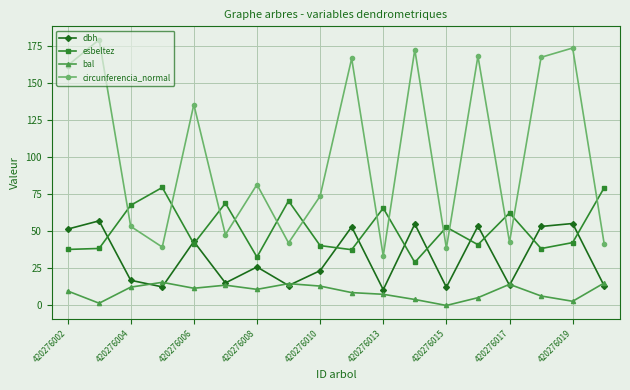

What is the lowest value of the esbeltez series?

29.1